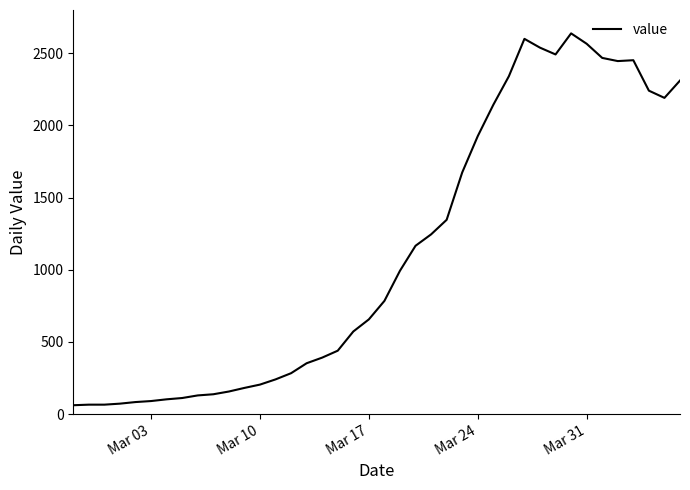

What is the maximum value shown in the chart?

2638